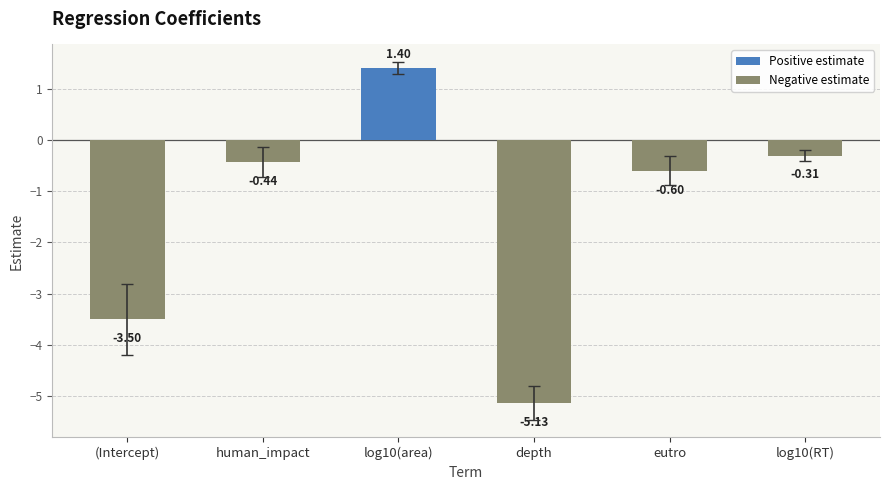

Rank the categories by value from highest to lowest.

log10(area), log10(RT), human_impact, eutro, (Intercept), depth